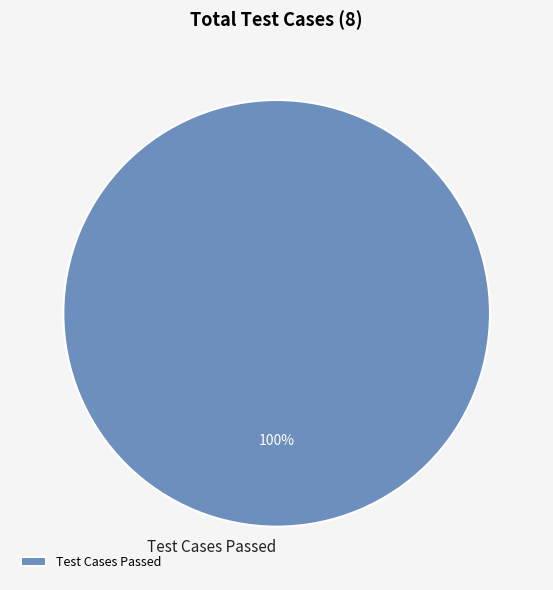

True or false: Test Cases Passed accounts for 89% of the total.

False